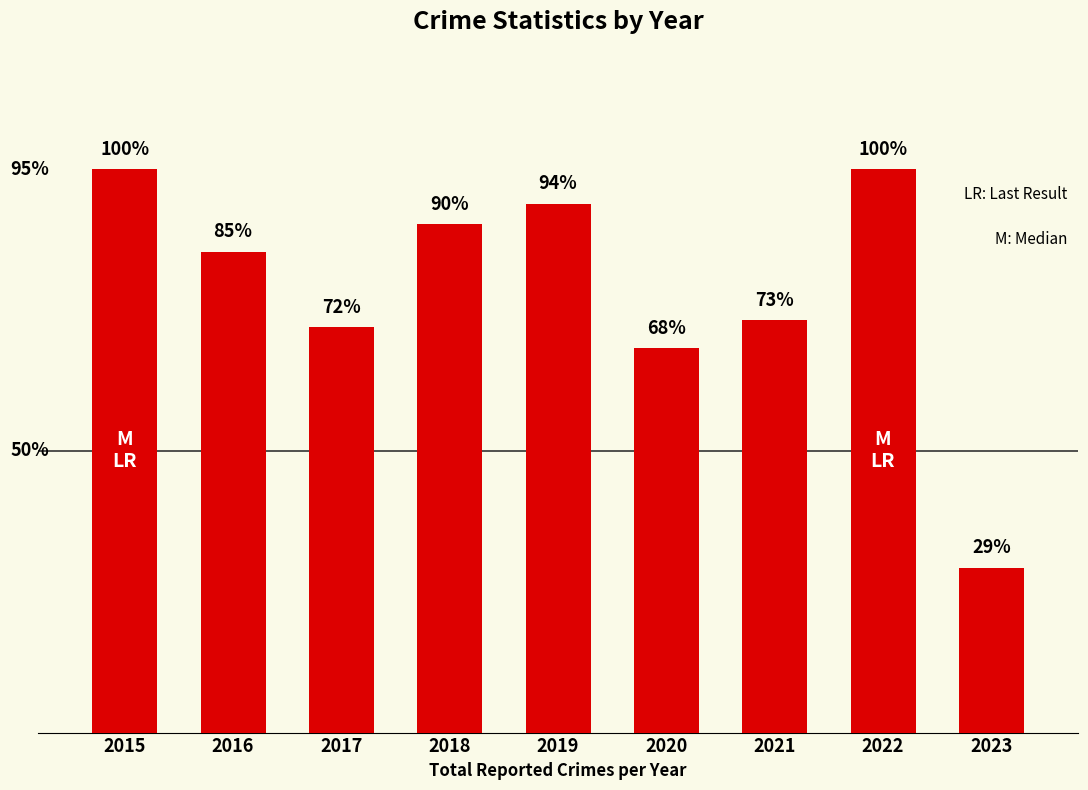

True or false: the data shows 77 at 2019.

True